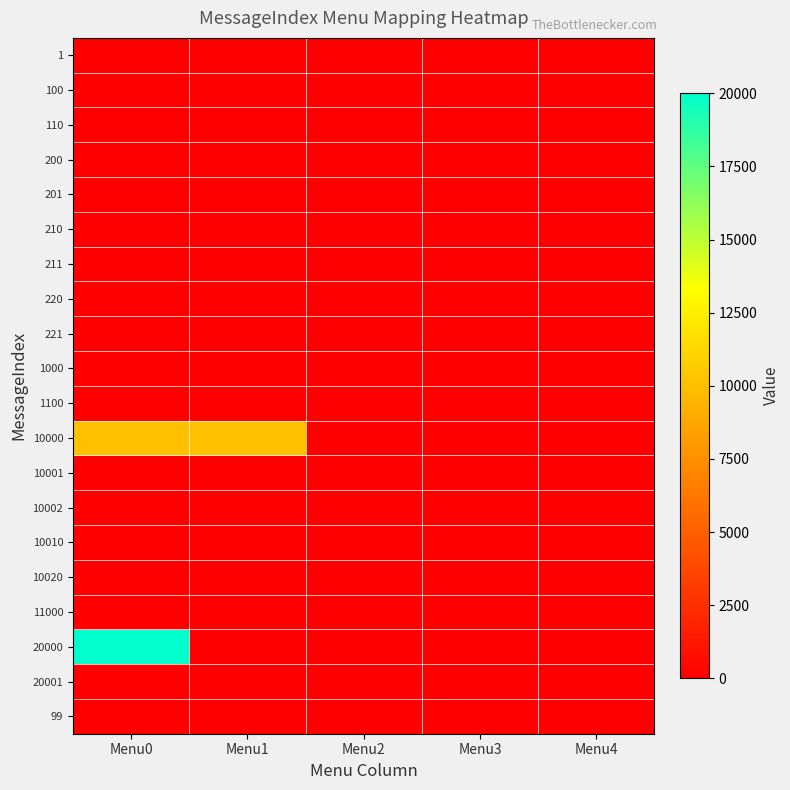

At how many categories does at least one series exceed 16096?

1